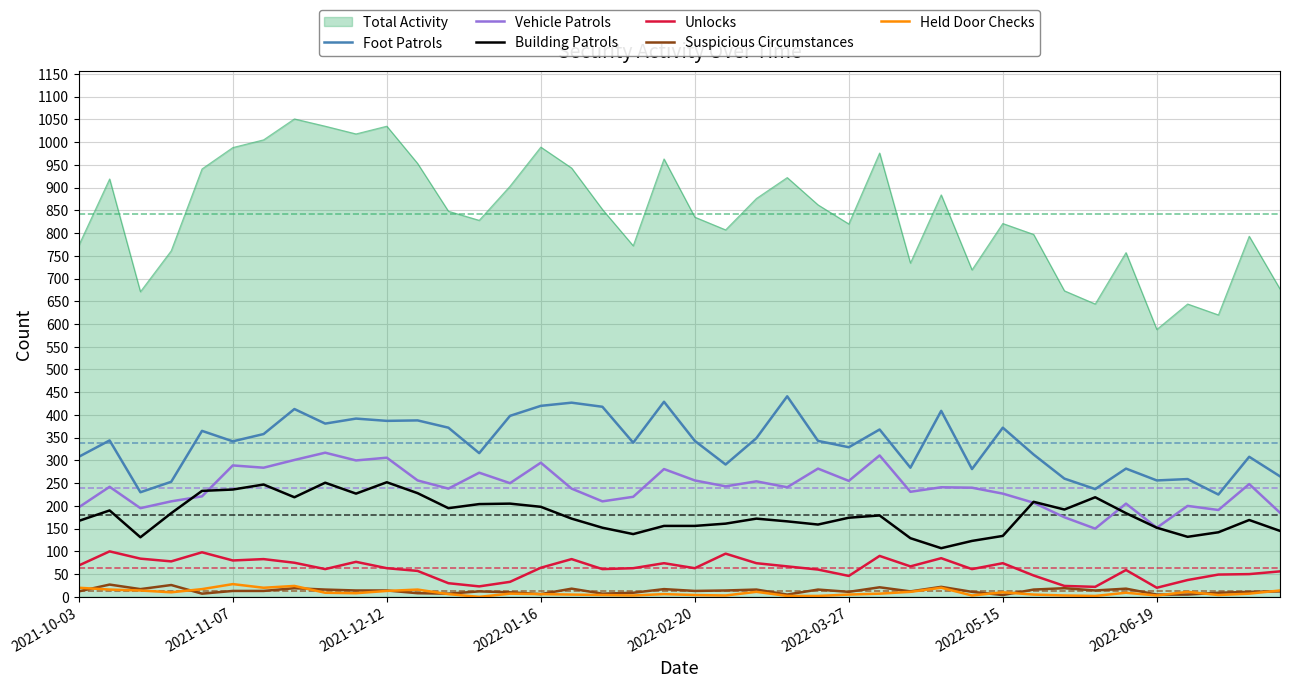

At how many categories does at least one series exceed 326?

40